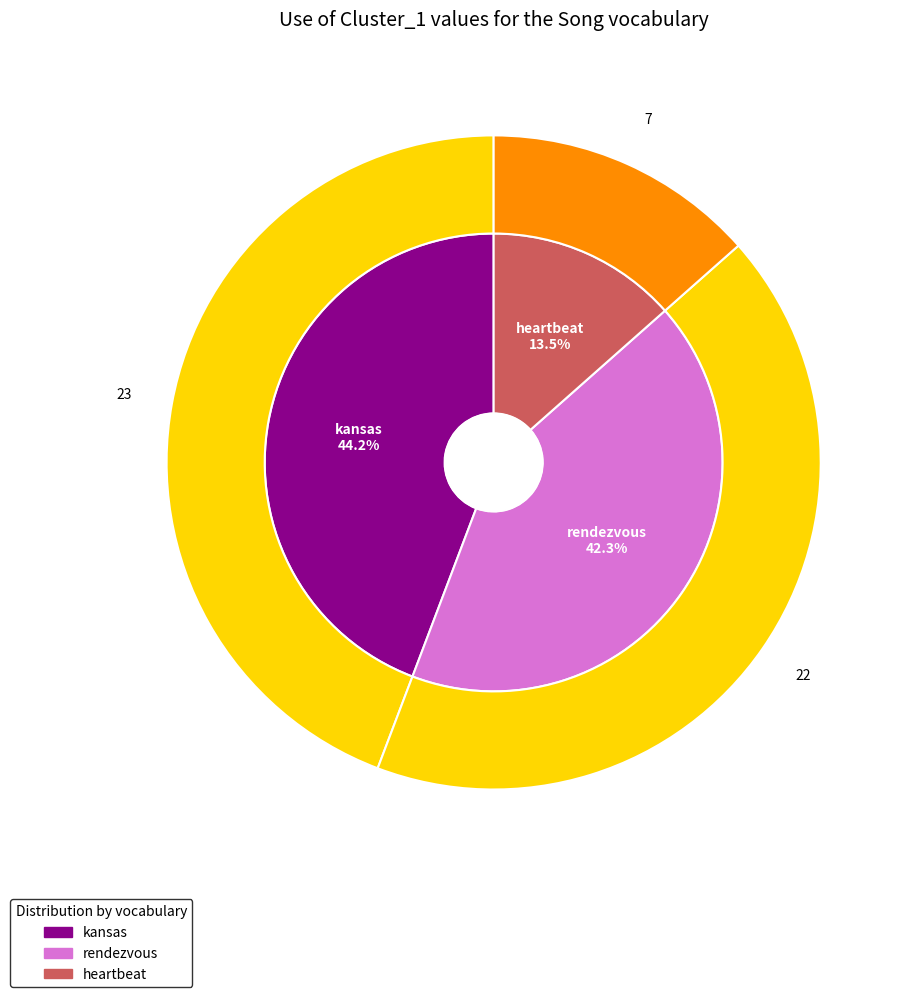

What percentage is the heartbeat slice, to the nearest percent?

13%